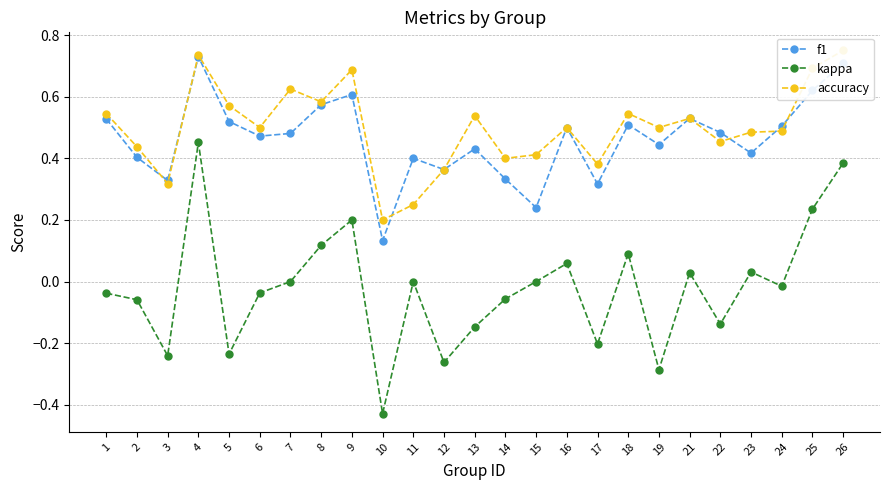

Between 14 and 17, which series saw the biggest shift?

kappa